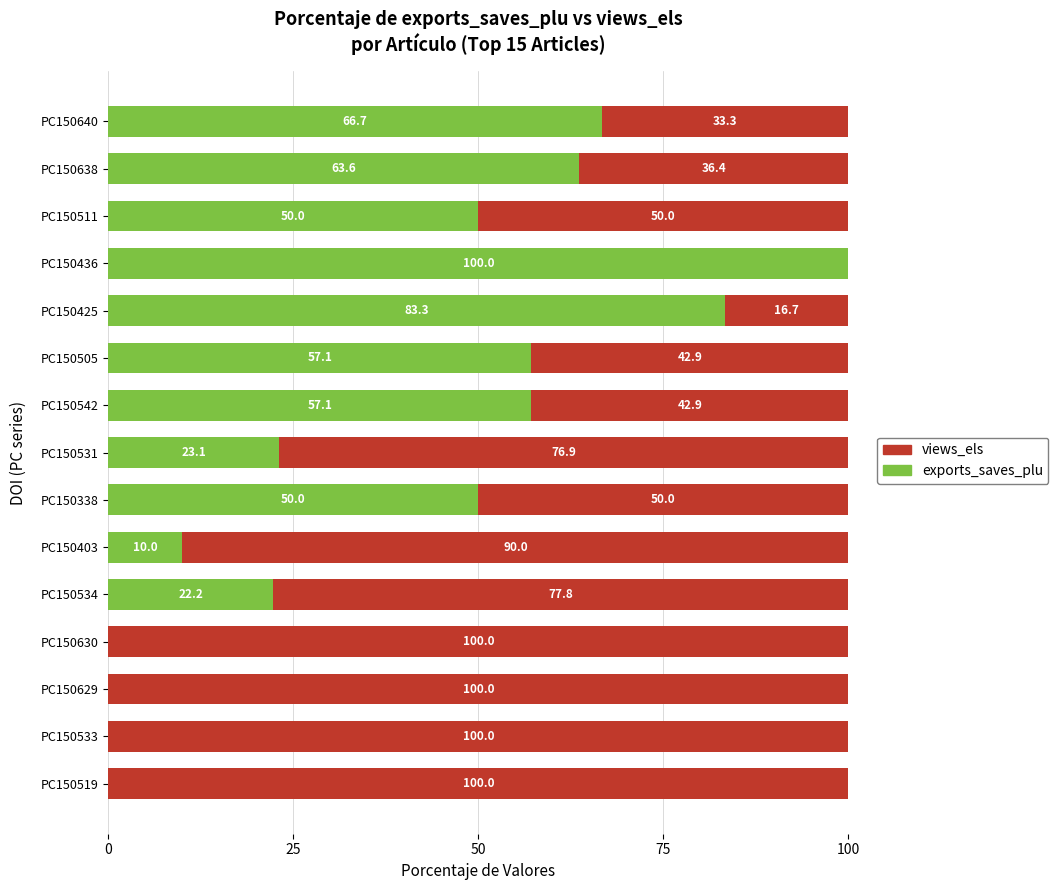

Is it true that exports_saves_plu equals 102.8 at PC150505?

False